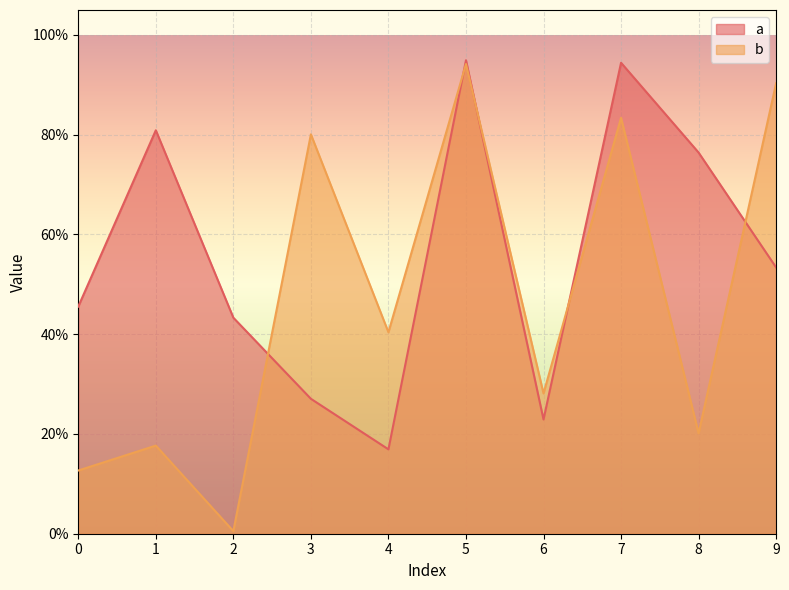

How many categories are shown in the chart?

10